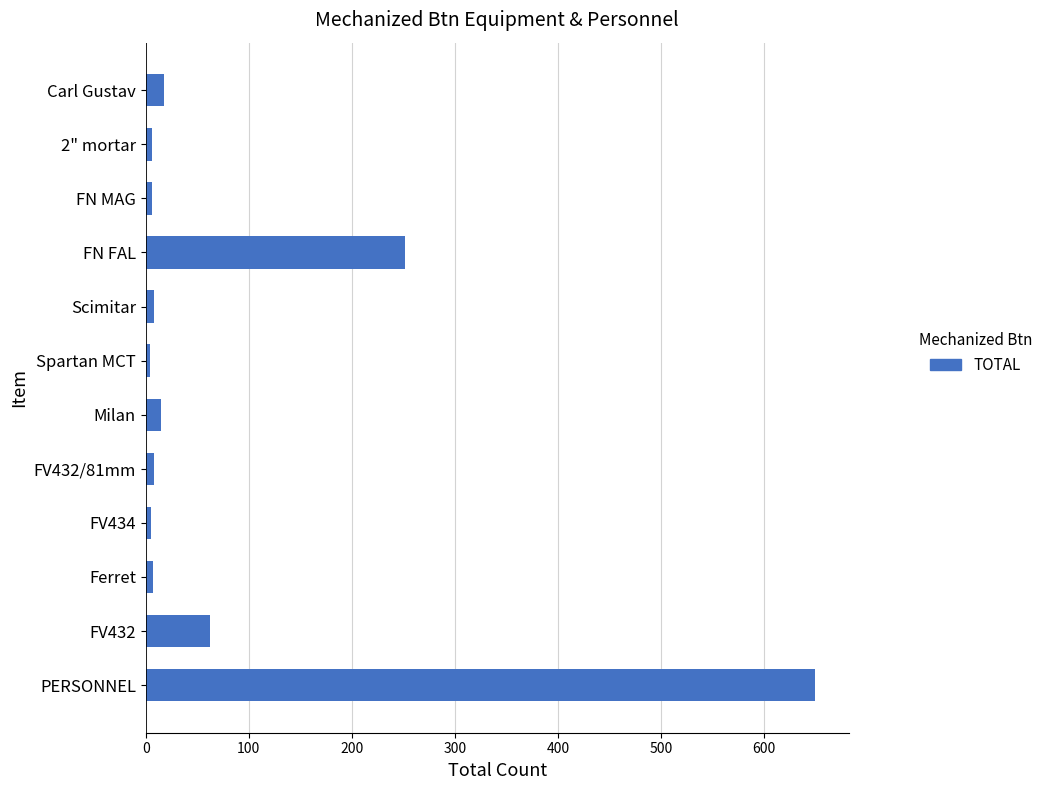

What is the maximum value shown in the chart?

650